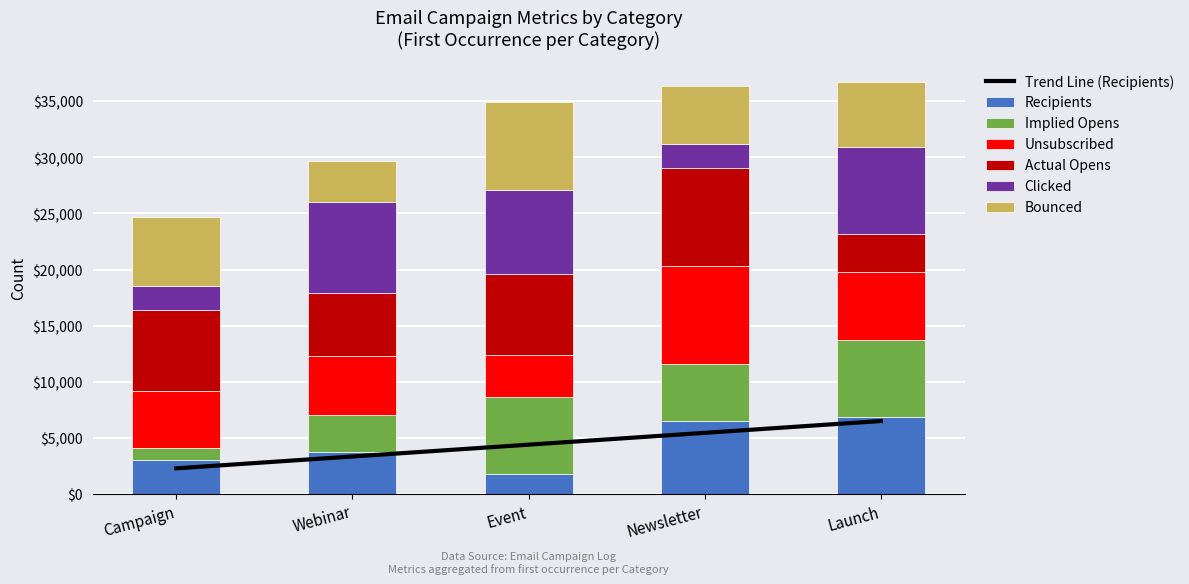

What is the approximate value of Unsubscribed at Webinar, to the nearest 10?

5300